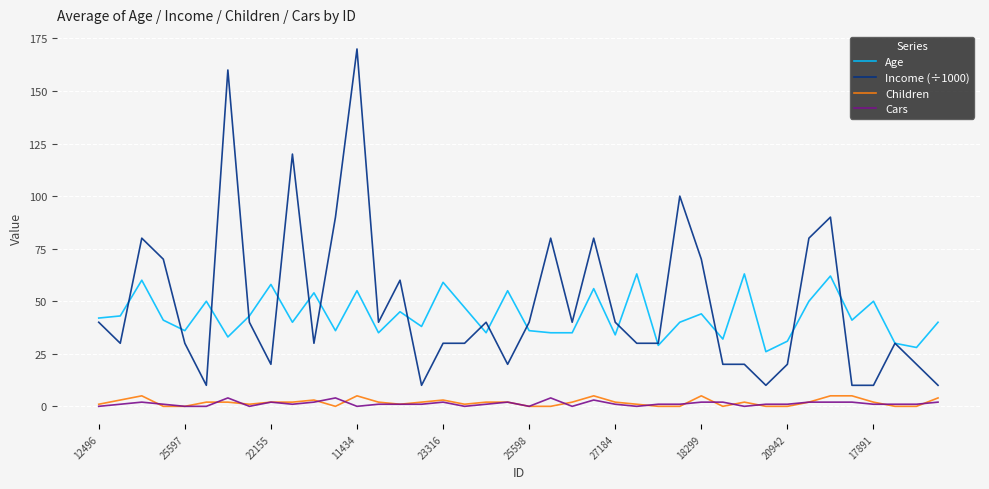

True or false: Children and Income (÷1000) intersect in this chart.

False